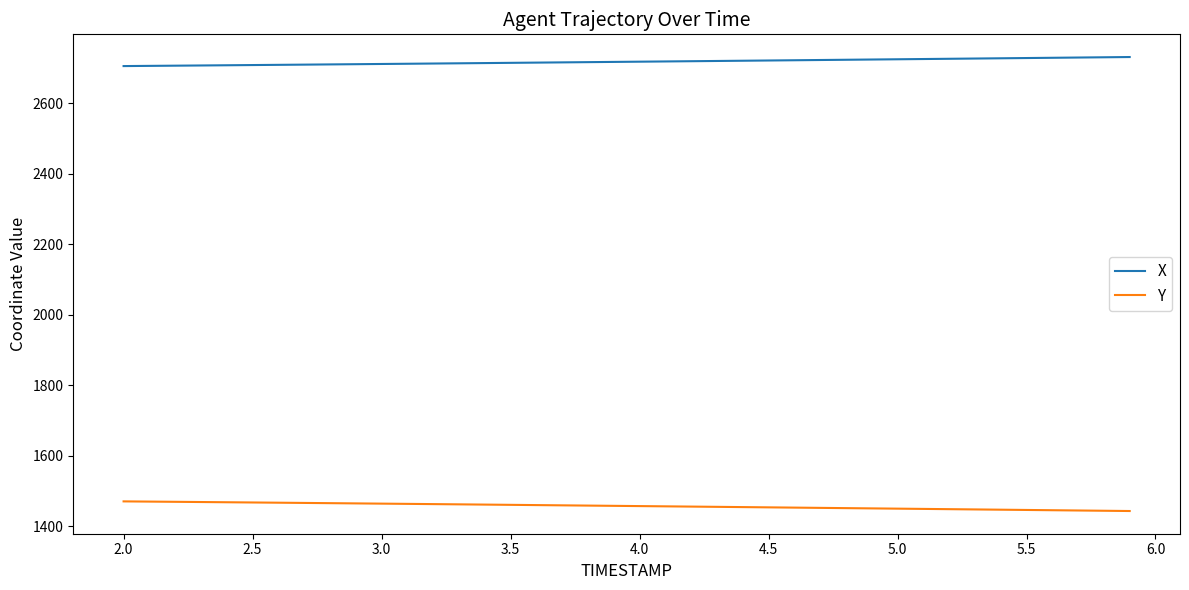

True or false: Y and X cross at least once.

False